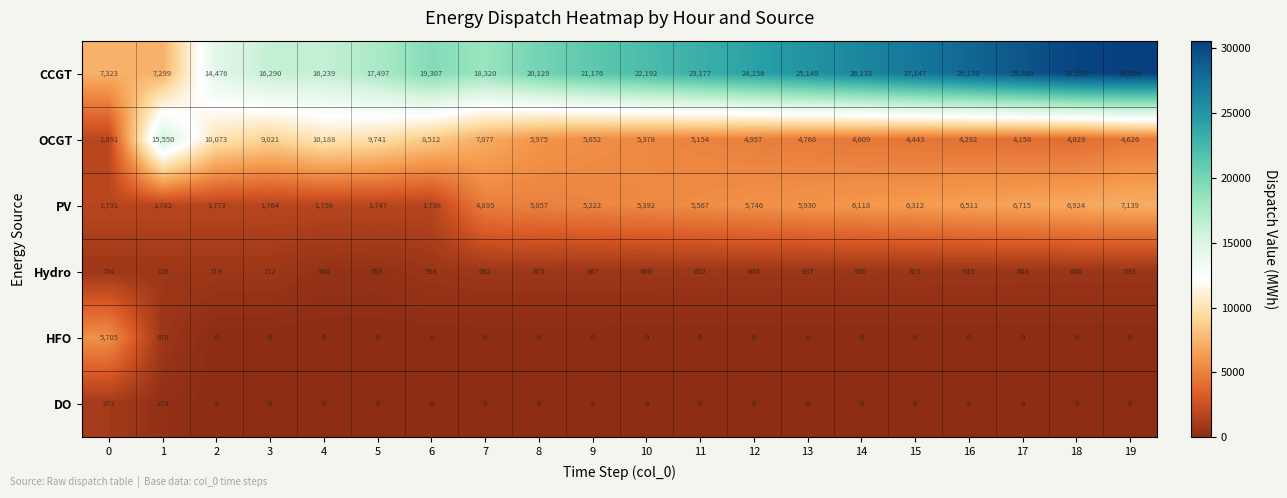

What value does the Hydro series have at 14, to the nearest 5?

630